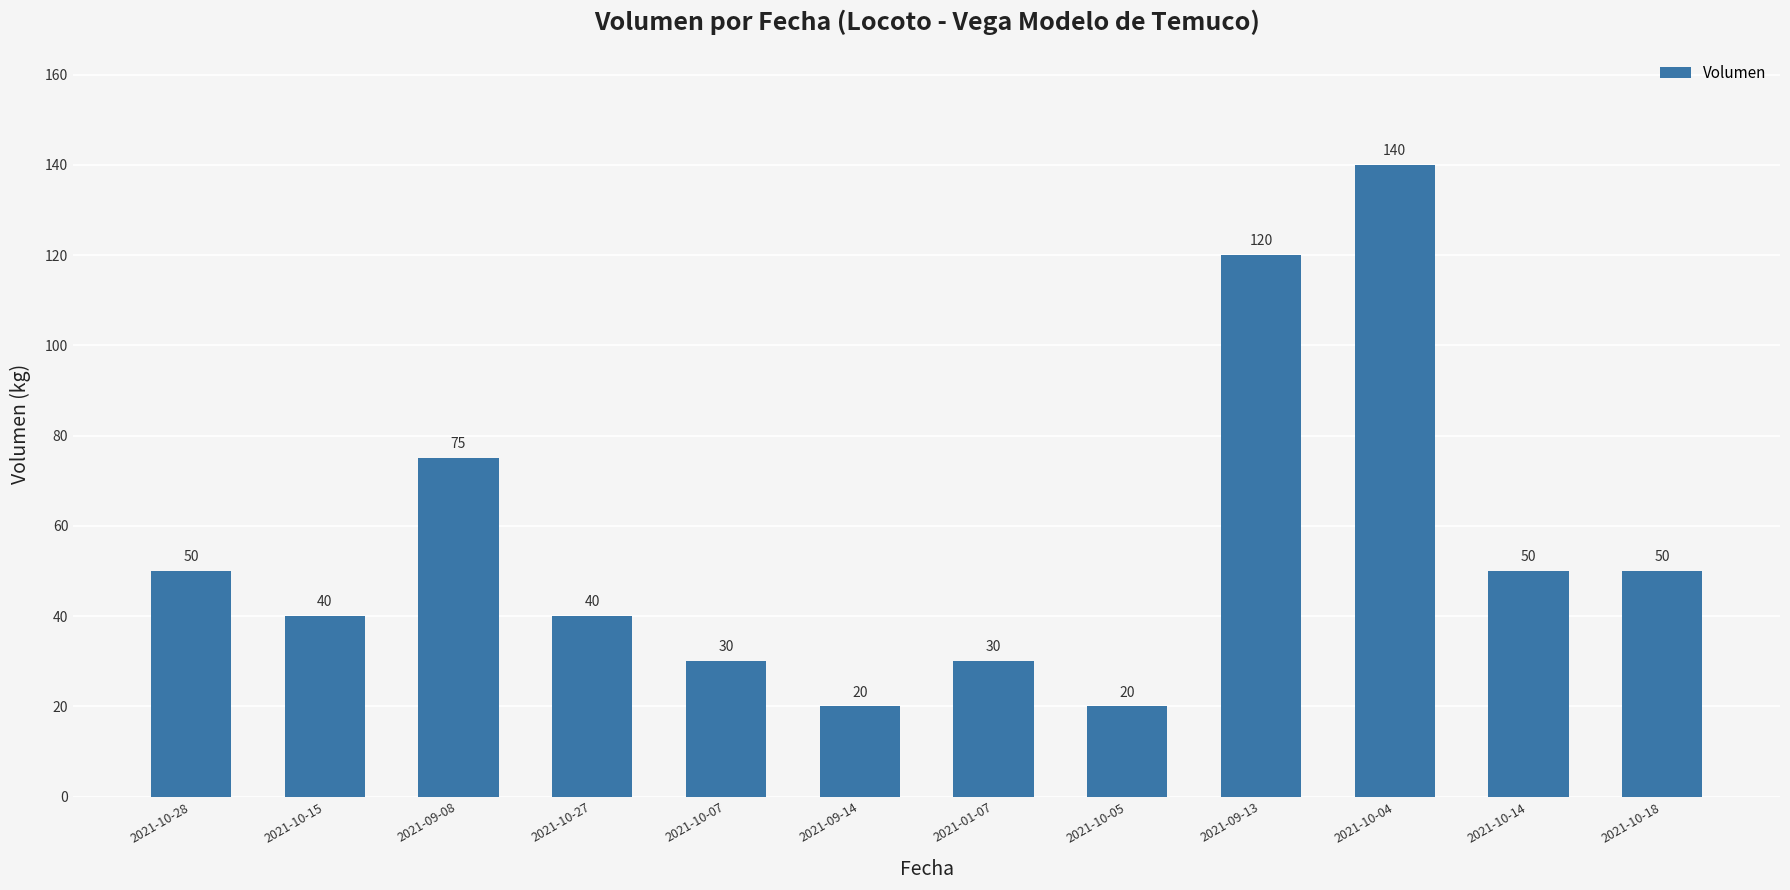

How many bars are there in total?

12